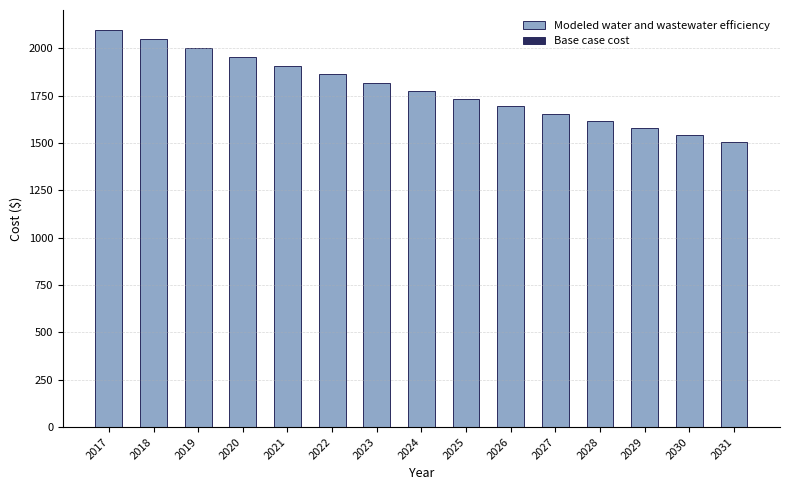

What is the value of the 10th bar from the left?

1694.7